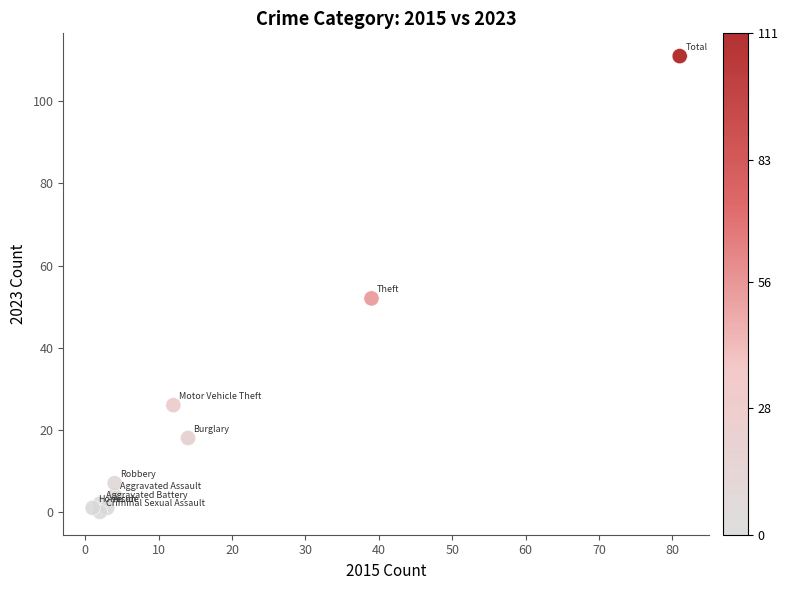

What is the average X value?

16